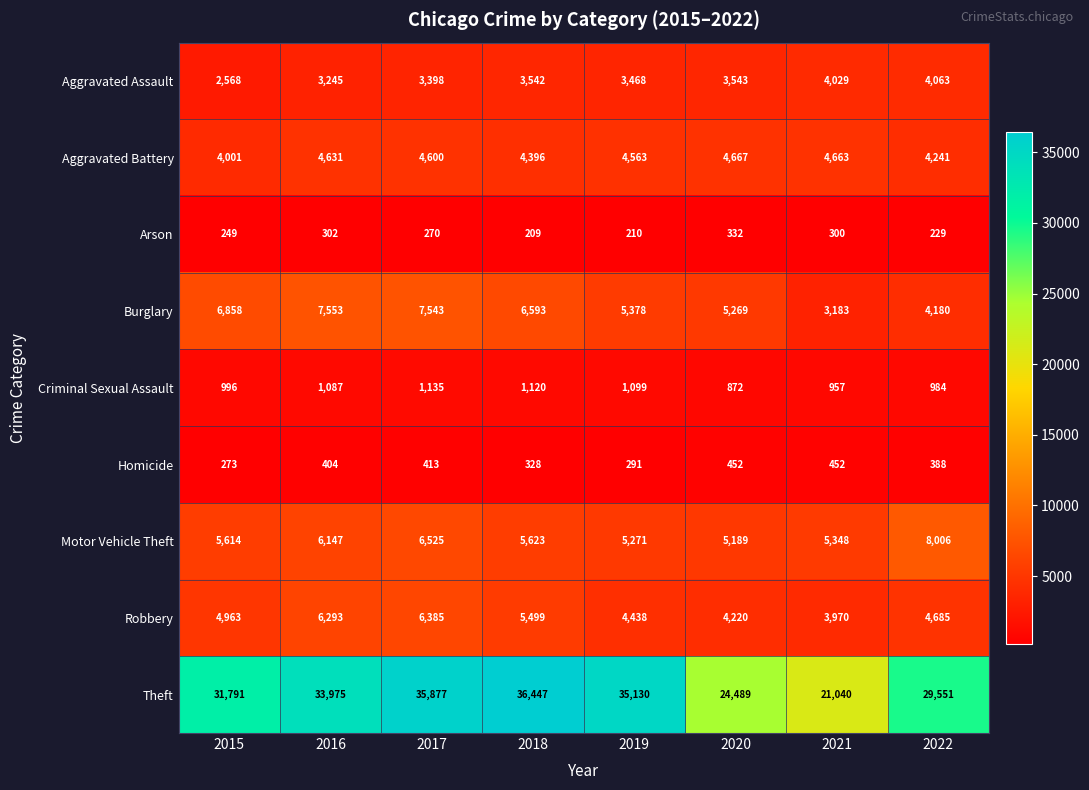

Which series changed the most between 2018 and 2021?

Theft